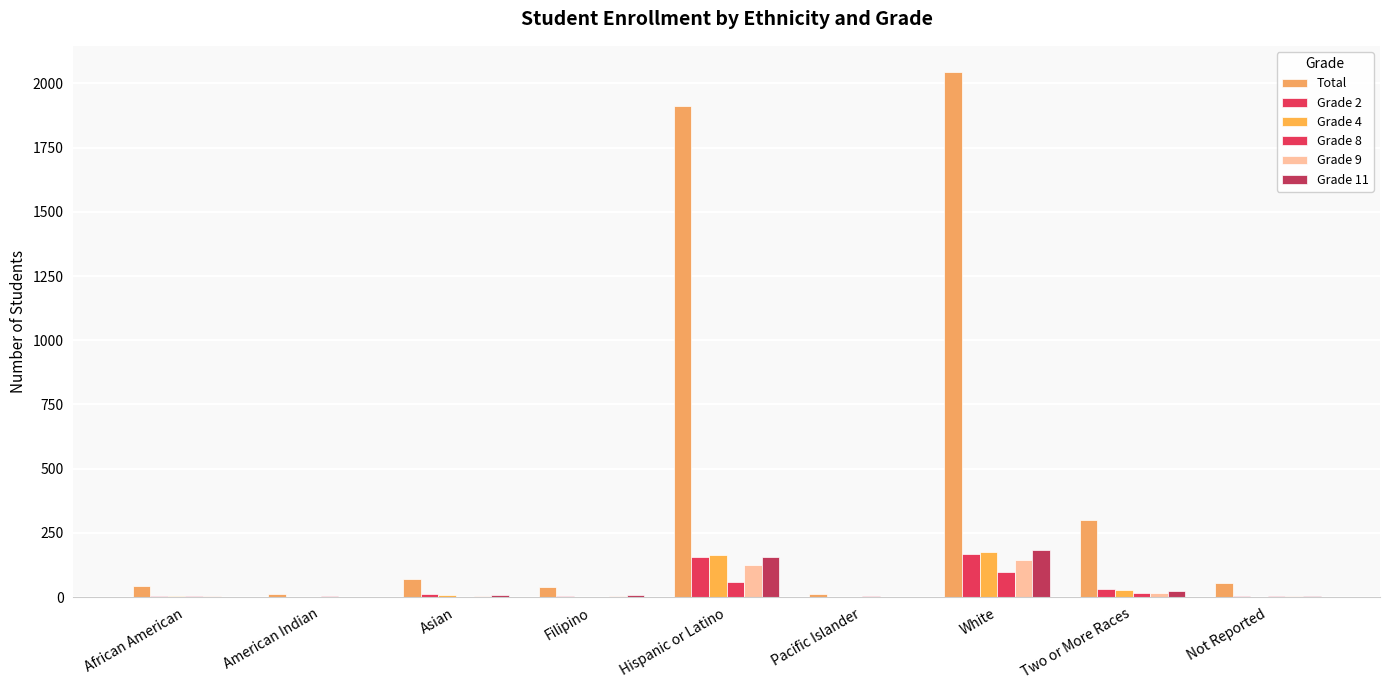

How many distinct data groups are displayed?

6